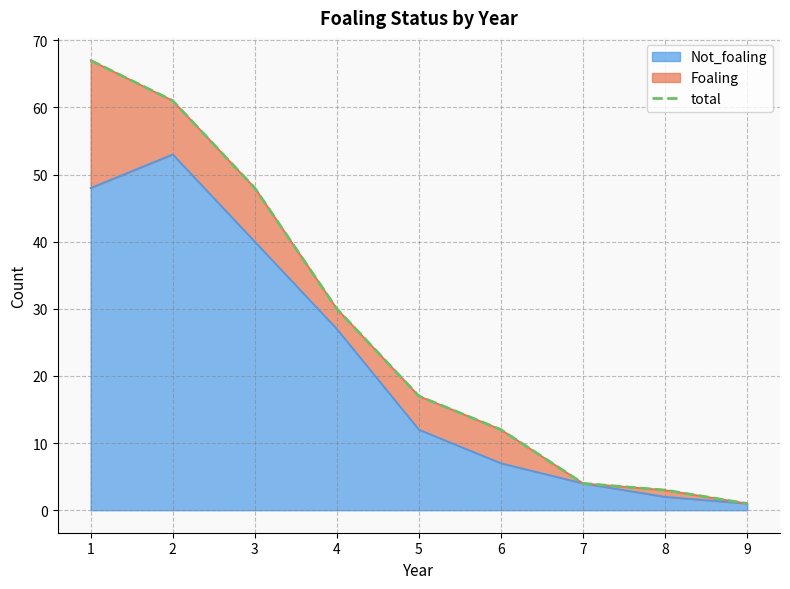

Reading left to right, transcribe all the data shown in this chart.

1=67	2=61	3=48	4=30	5=17	6=12	7=4	8=3	9=1